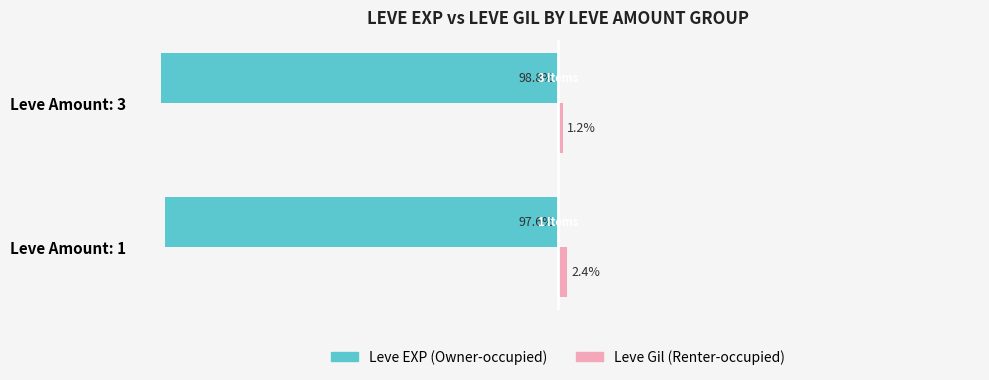

At which category is the sum across all series the highest?

Leve Amount: 1